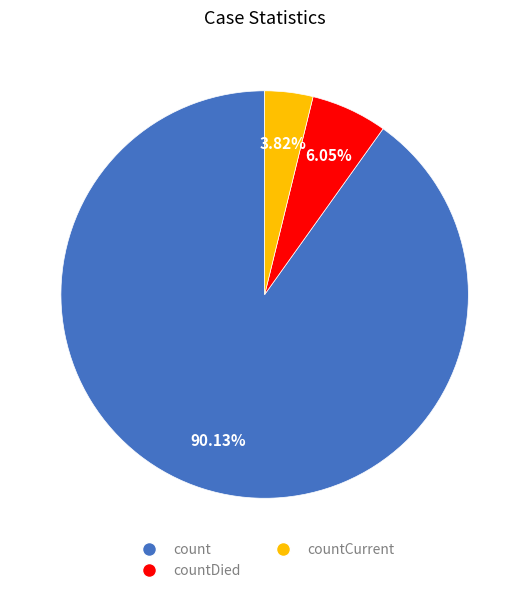

To the nearest percent, what is the difference between the largest and smallest slice percentages?

86%